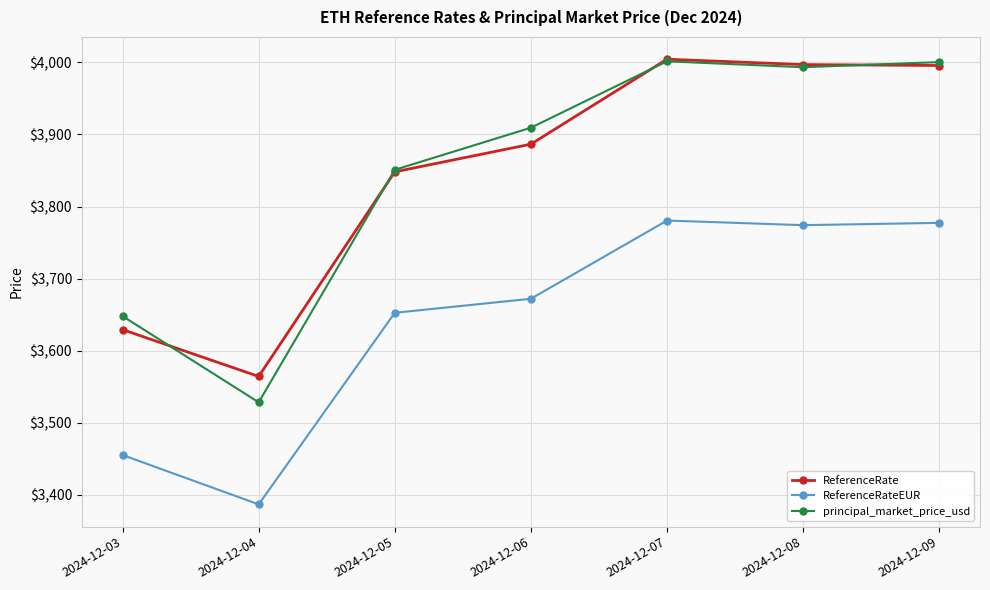

True or false: ReferenceRateEUR and principal_market_price_usd cross at least once.

False